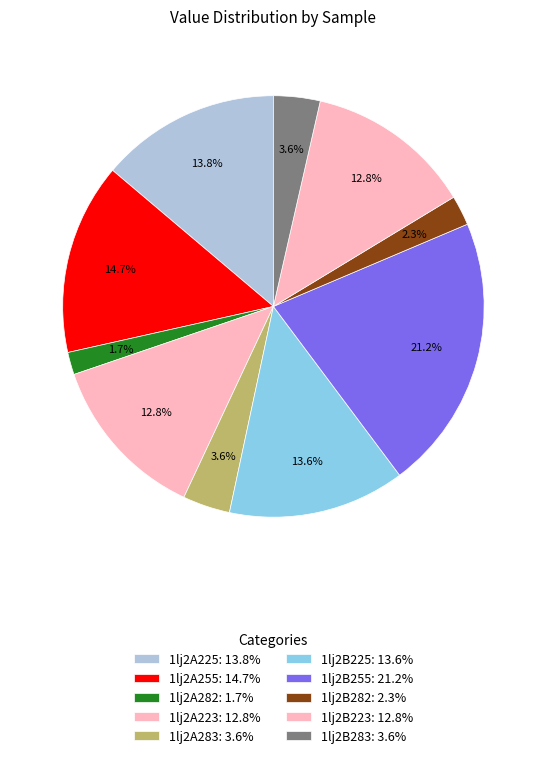

Is the sum of 1lj2B225 and 1lj2A223 greater than half?

No